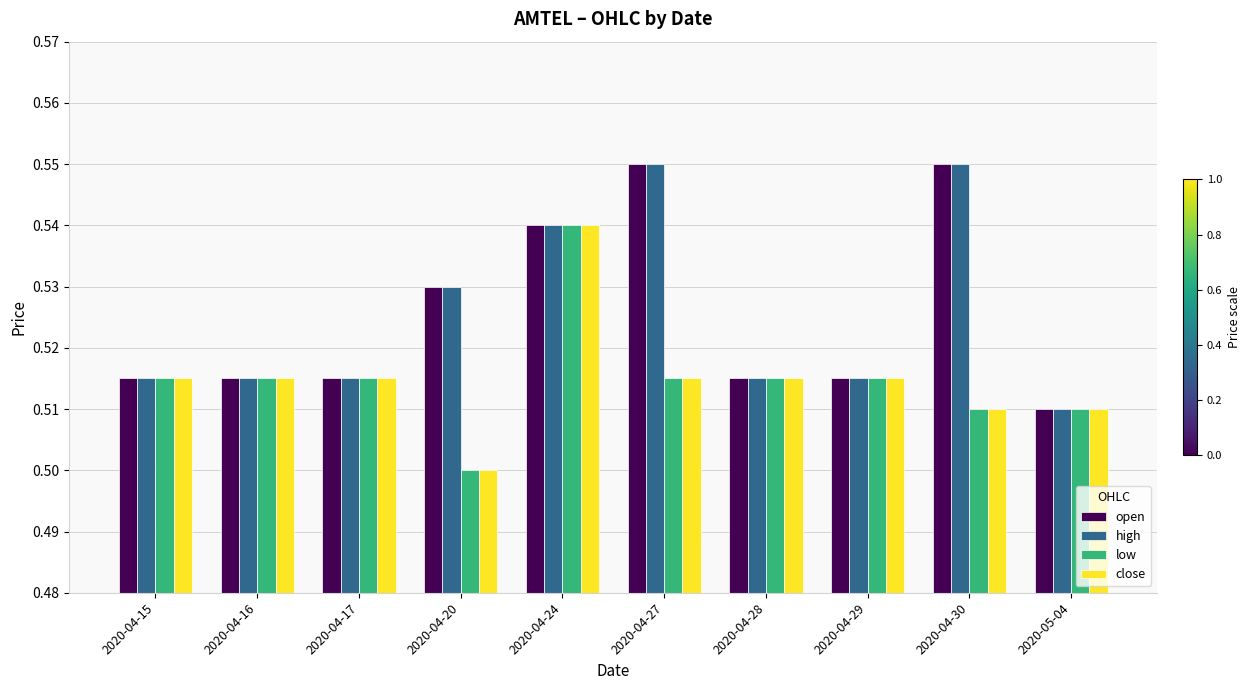

How many data points does each series have?

10